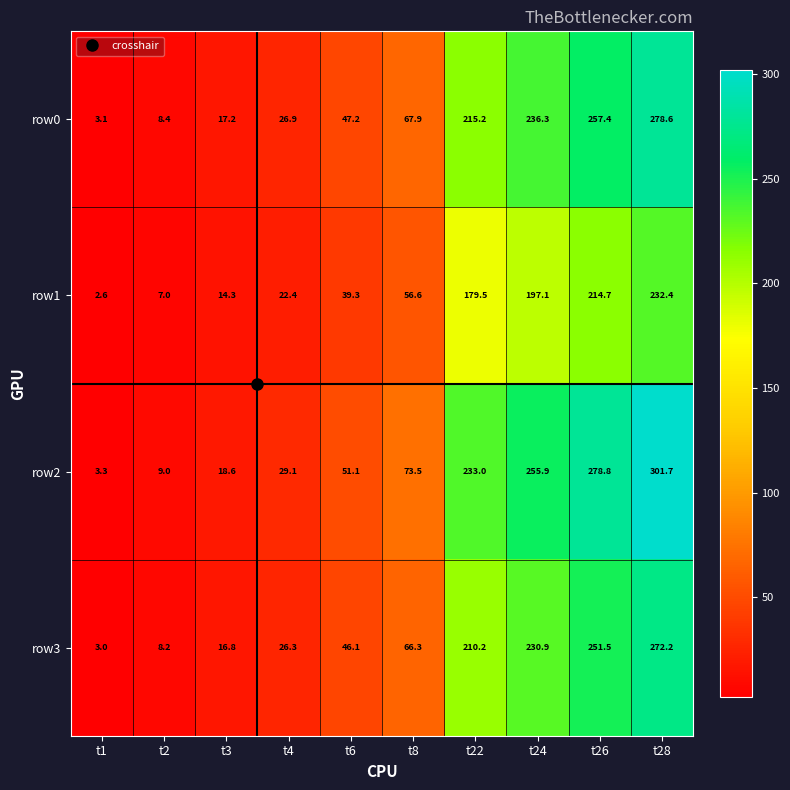

What is the difference between the maximum and second lowest values in the row0 series?

270.2